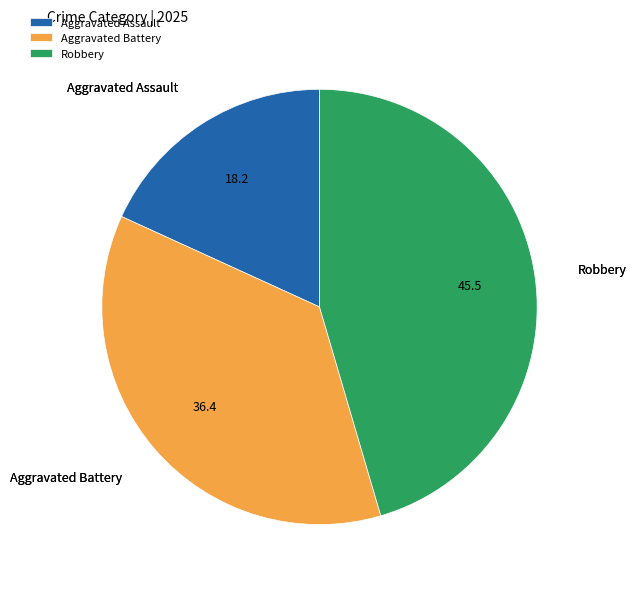

Do Aggravated Assault and Robbery together represent more than half of the pie?

Yes